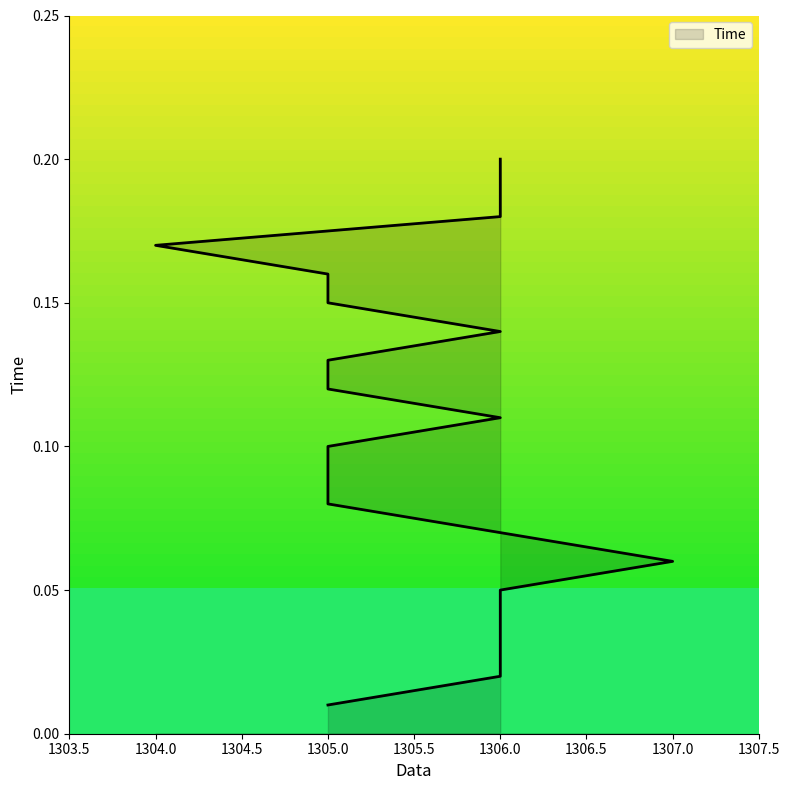

The chart shows a value of 0.1 at 1305. True or false?

True